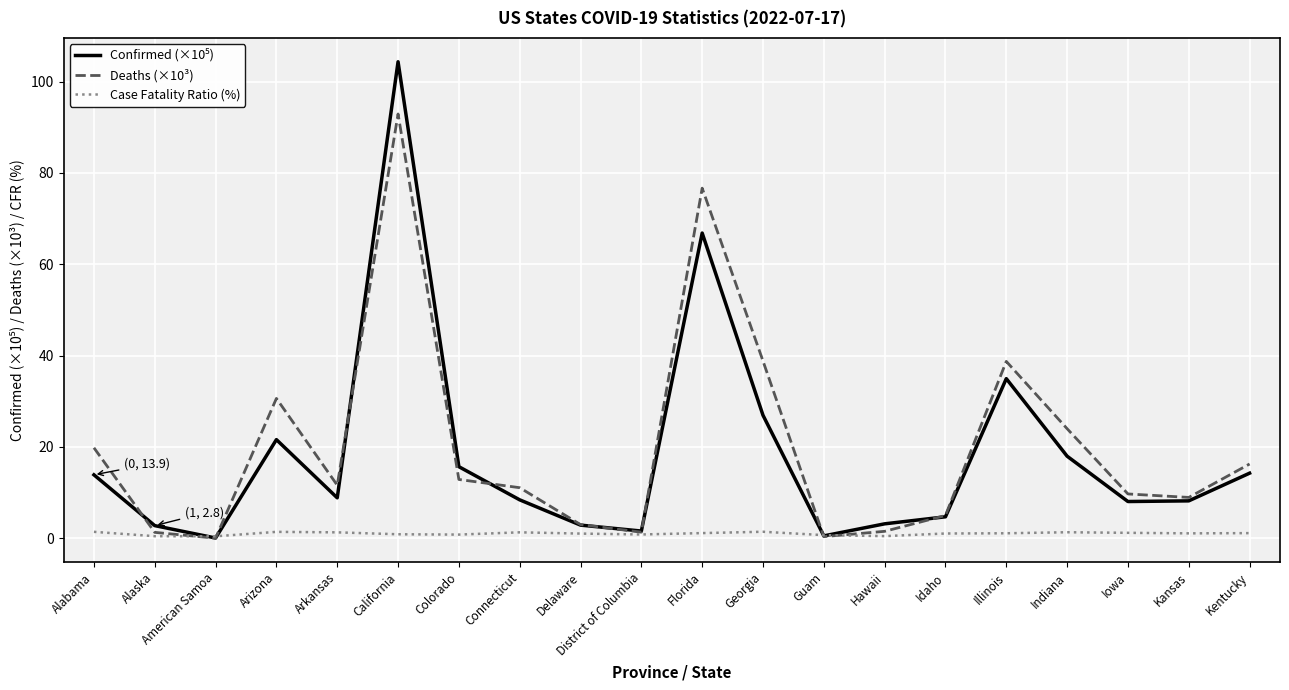

How many series are shown in this chart?

3